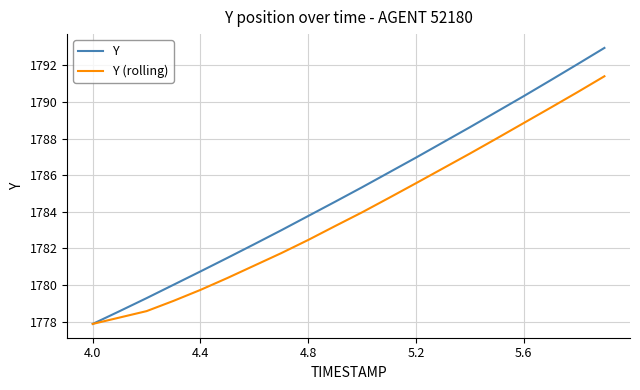

What is the smallest value displayed?

1777.9